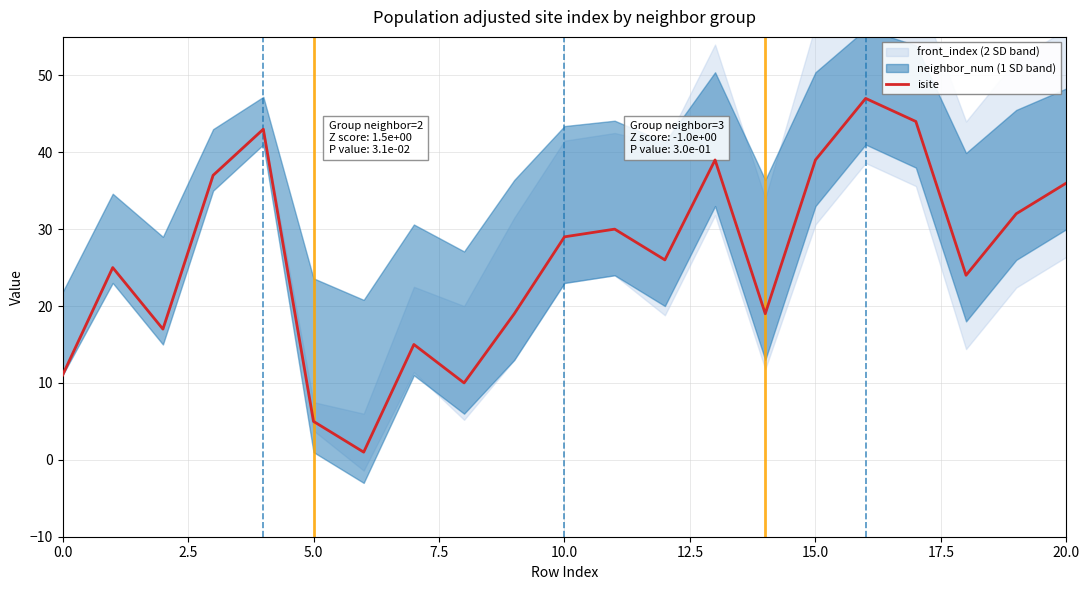

The value of isite at 0.0 is 11. True or false?

True